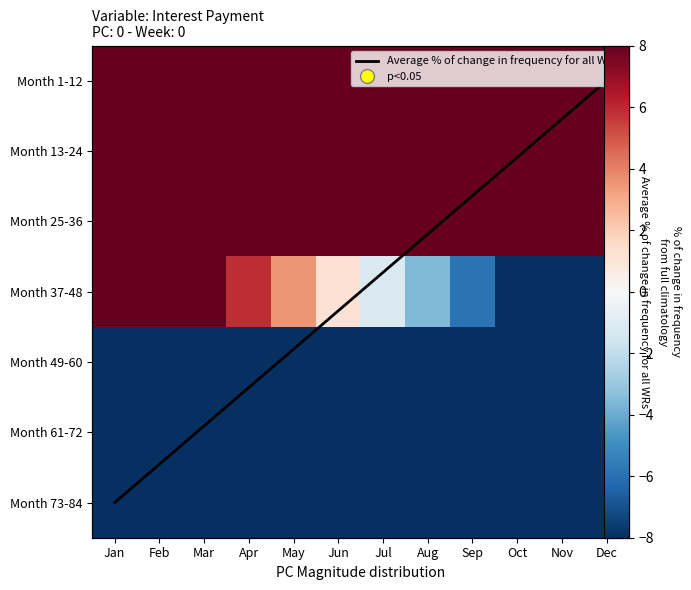

Rank the series at Sep from lowest to highest value.

Month 73-84, Month 61-72, Month 49-60, Month 37-48, Average % of change in frequency for all WRs, Month 25-36, Month 13-24, Month 1-12